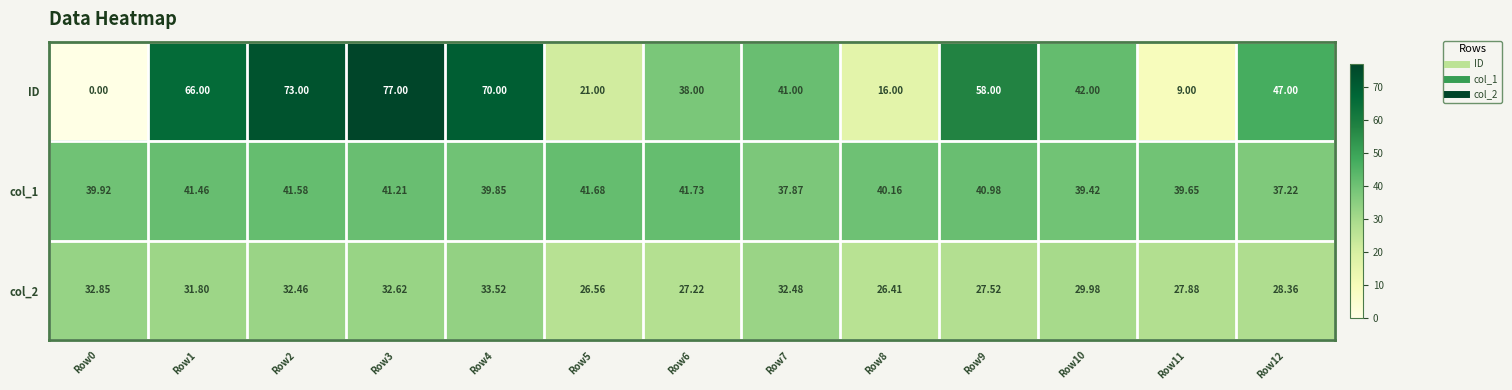

Which series changed the most between Row4 and Row10?

ID